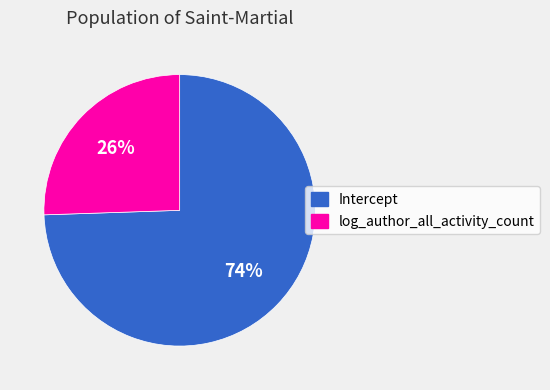

To the nearest percent, what is the combined percentage of Intercept and log_author_all_activity_count?

100%